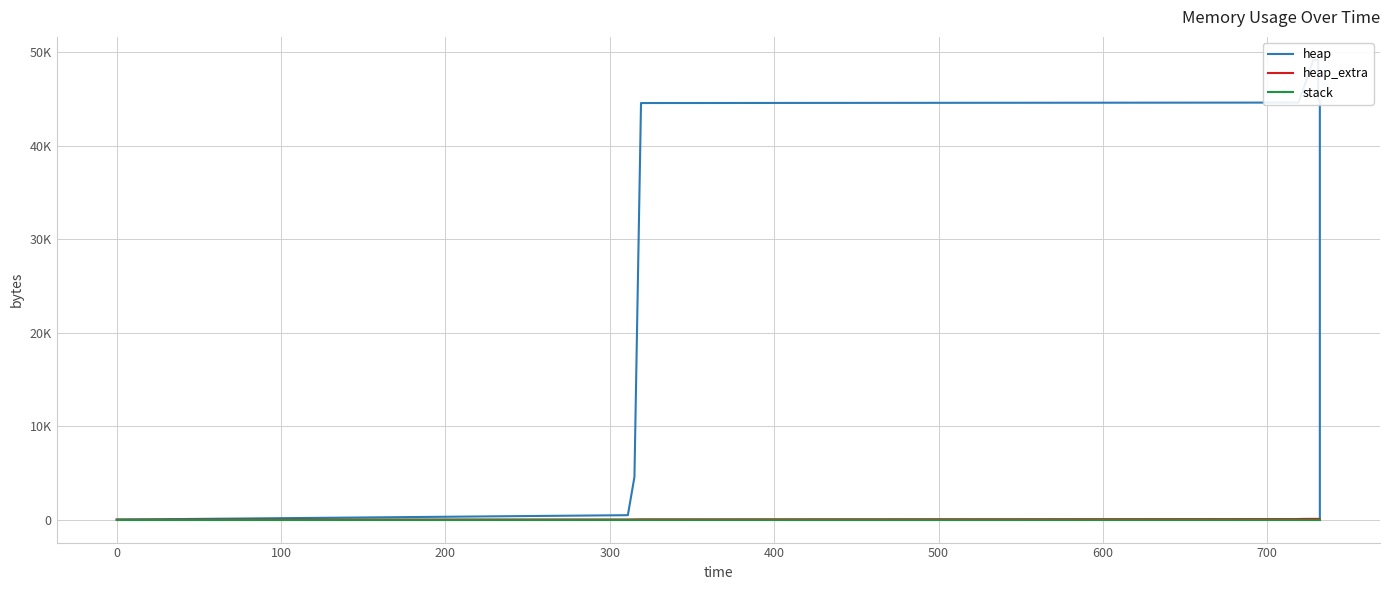

Which series has the largest total across all categories?

heap